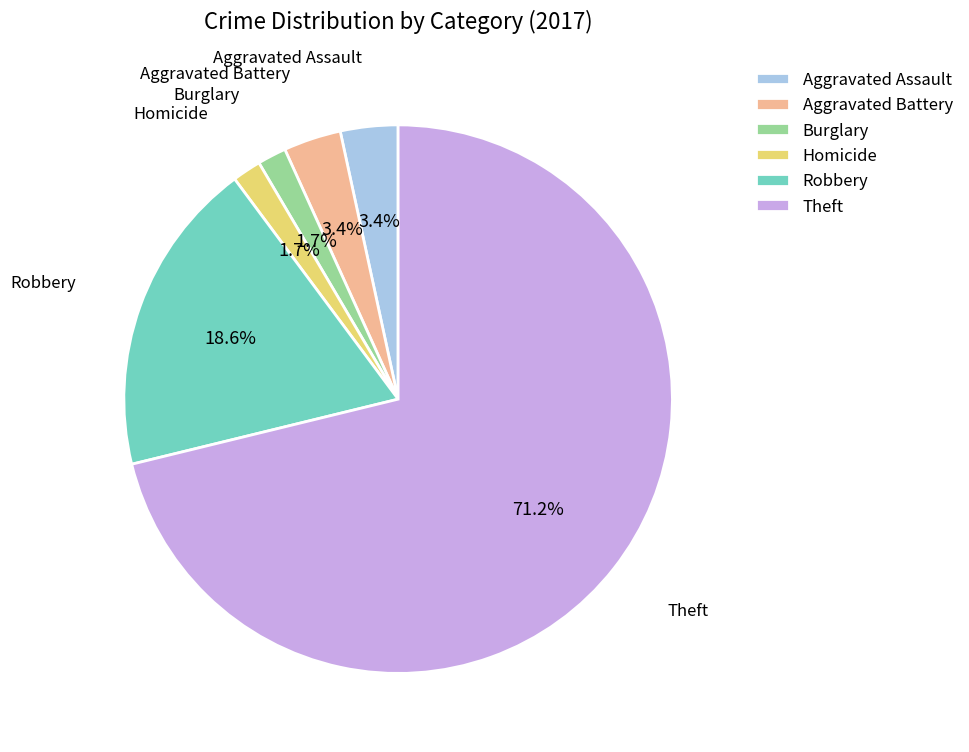

How much of the chart is everything except Homicide?

98.3%